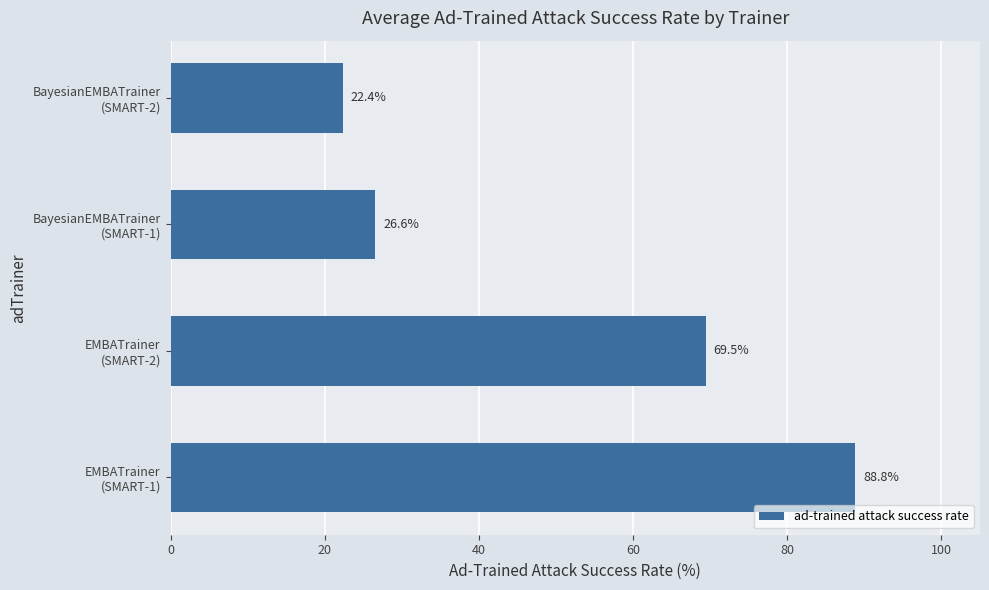

List the labels in order of value, largest first.

EMBATrainer
(SMART-1), EMBATrainer
(SMART-2), BayesianEMBATrainer
(SMART-1), BayesianEMBATrainer
(SMART-2)